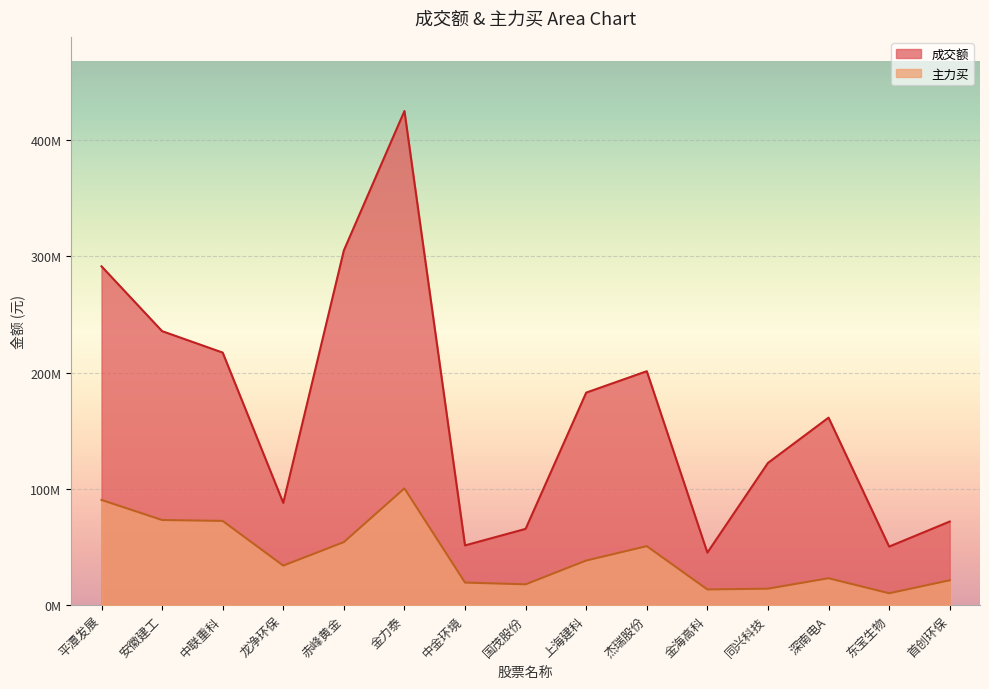

Which series has the widest spread of values?

成交额